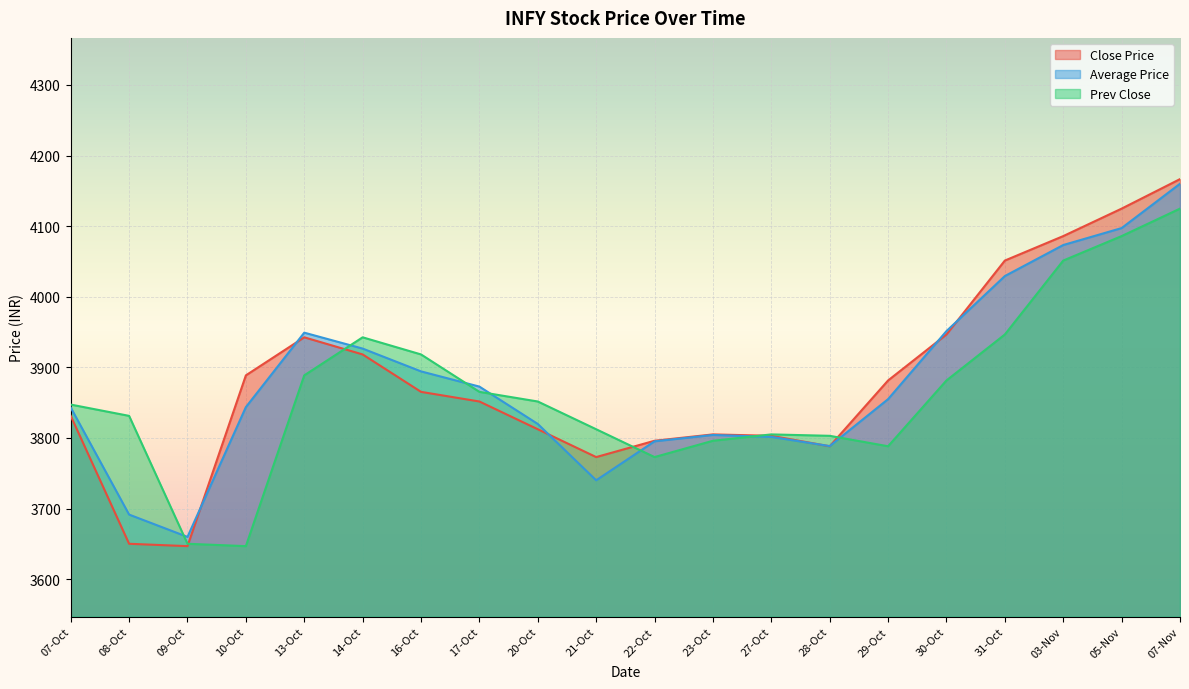

How many data points does each series have?

20